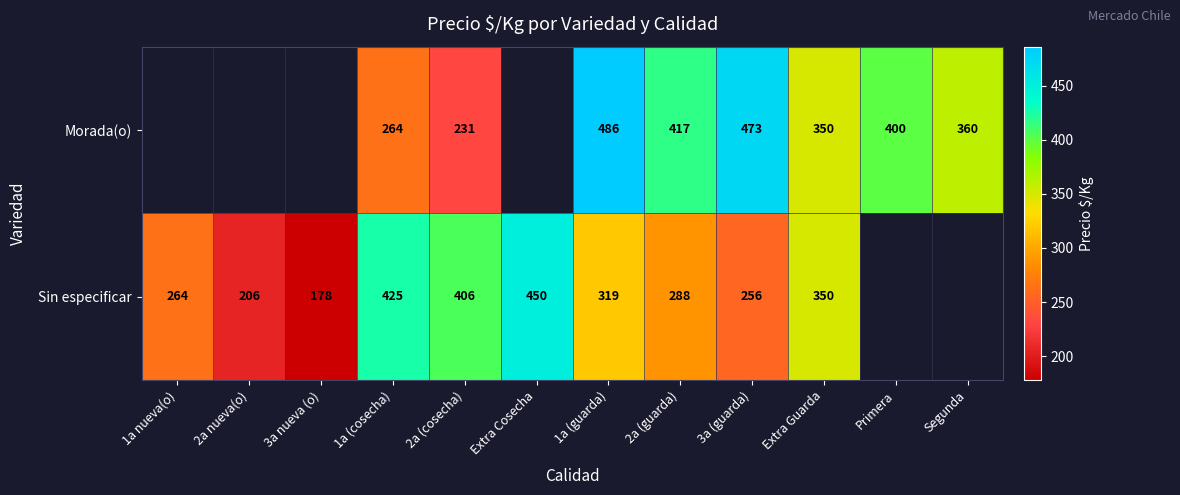

Rank the series at 1a (cosecha) from lowest to highest value.

Morada(o), Sin especificar